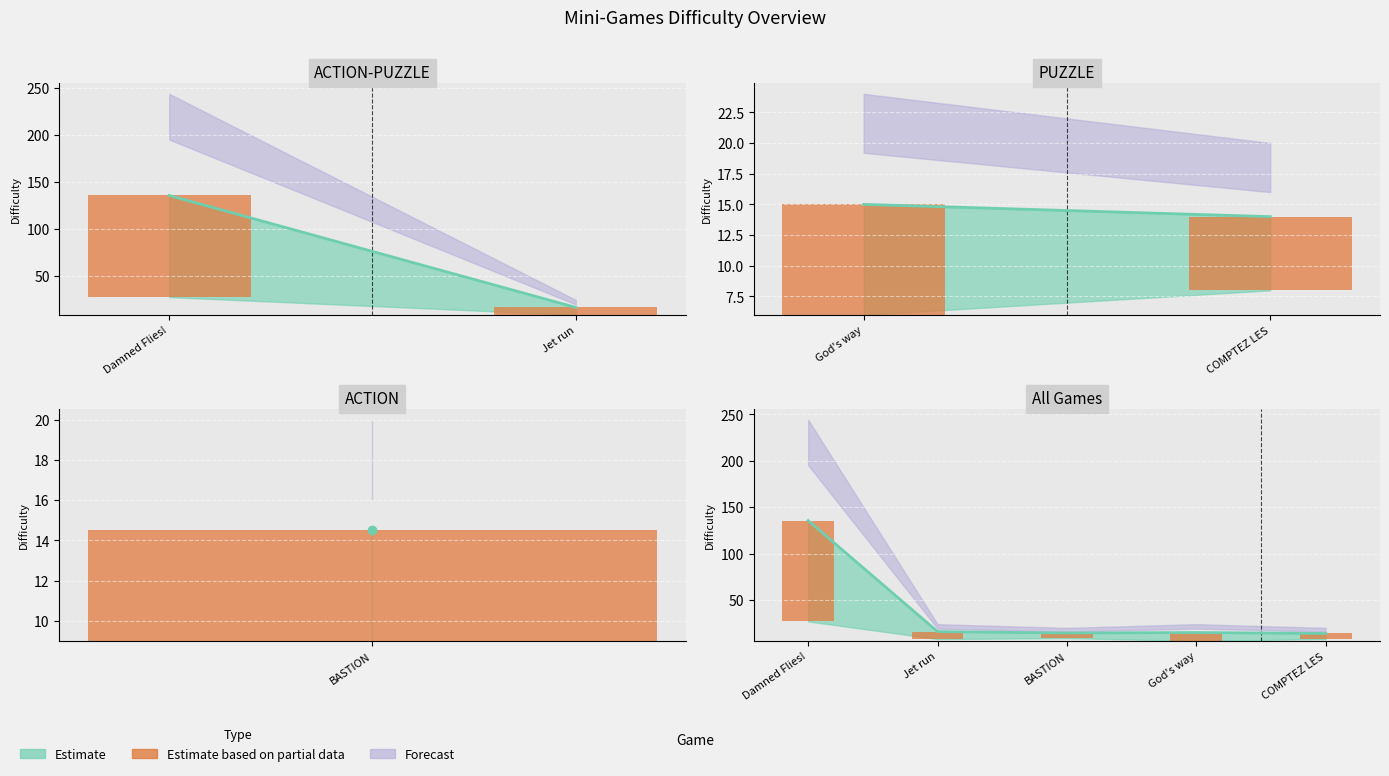

What is the average value?

27.4